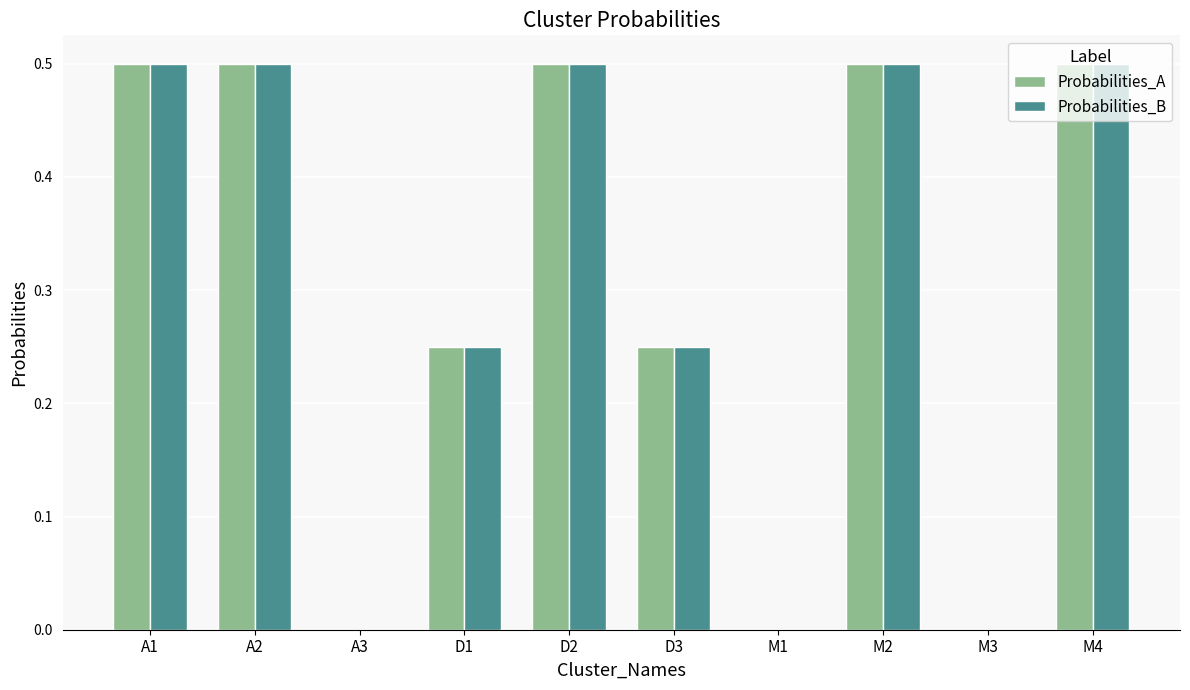

Are the bars horizontal?

No